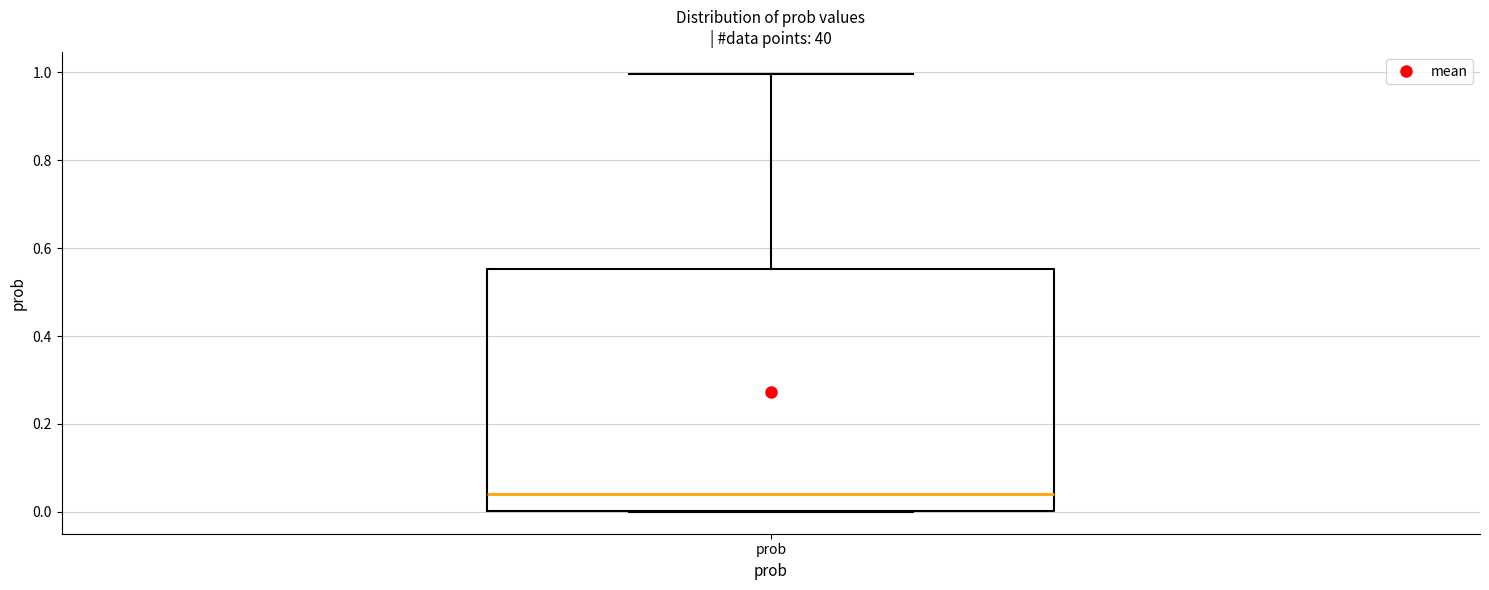

Transcribe this box plot: give where the median line is, the range the box spans, and where the two whiskers end, as read against the y-axis. The values are not printed on the chart, so give them approximately, as read against the axis.

median 0.04, box 0.00 to 0.56, whiskers 0.00 to 1.00